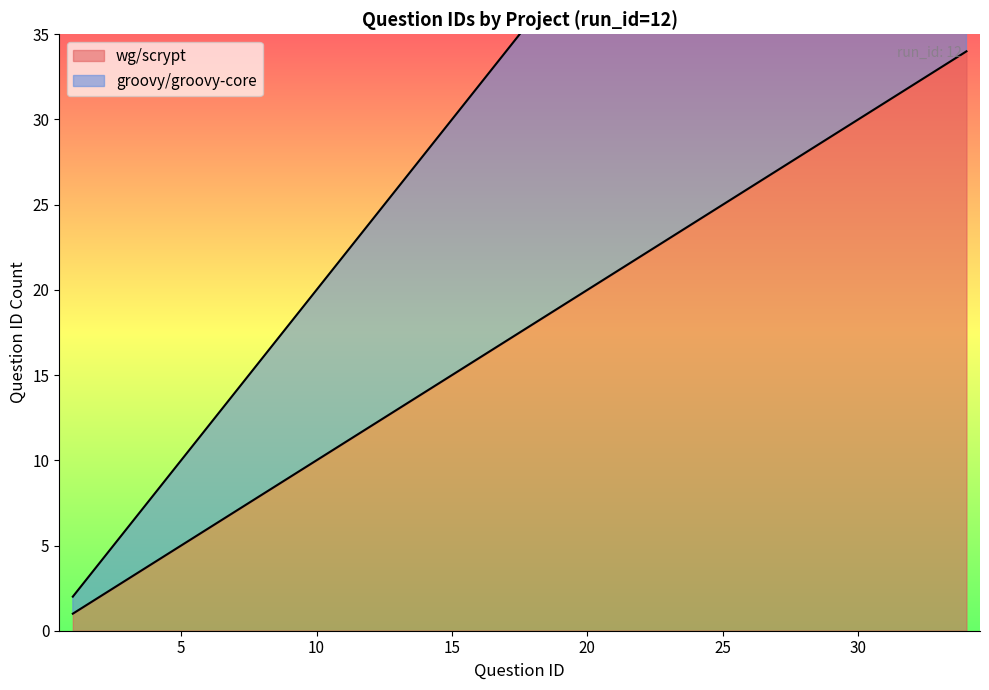

What is the maximum value shown in the chart?

68